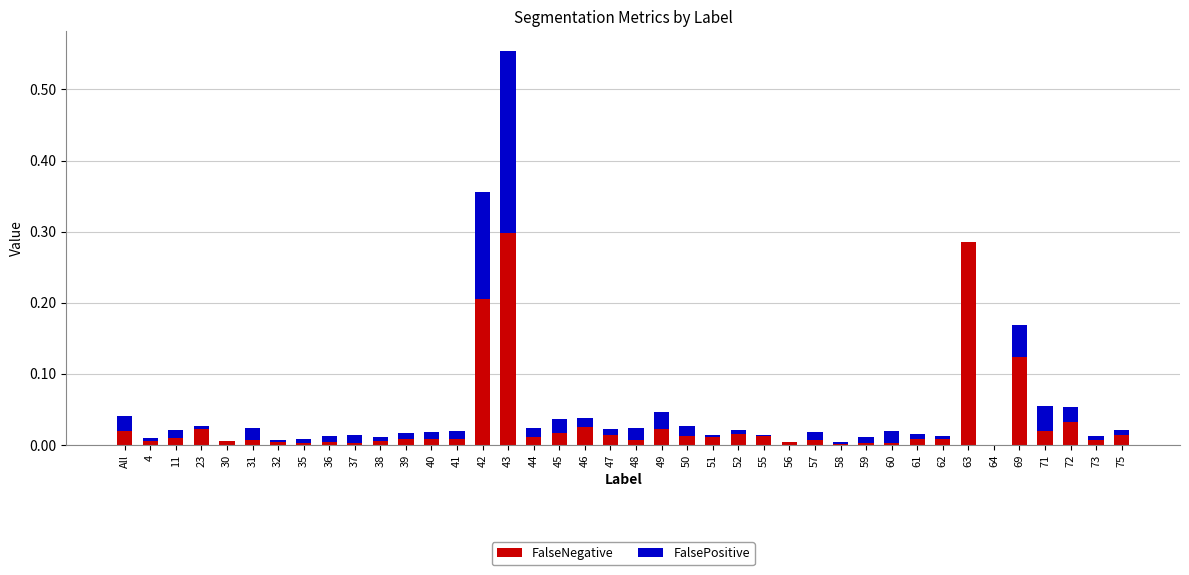

At which category is the sum across all series the highest?

43